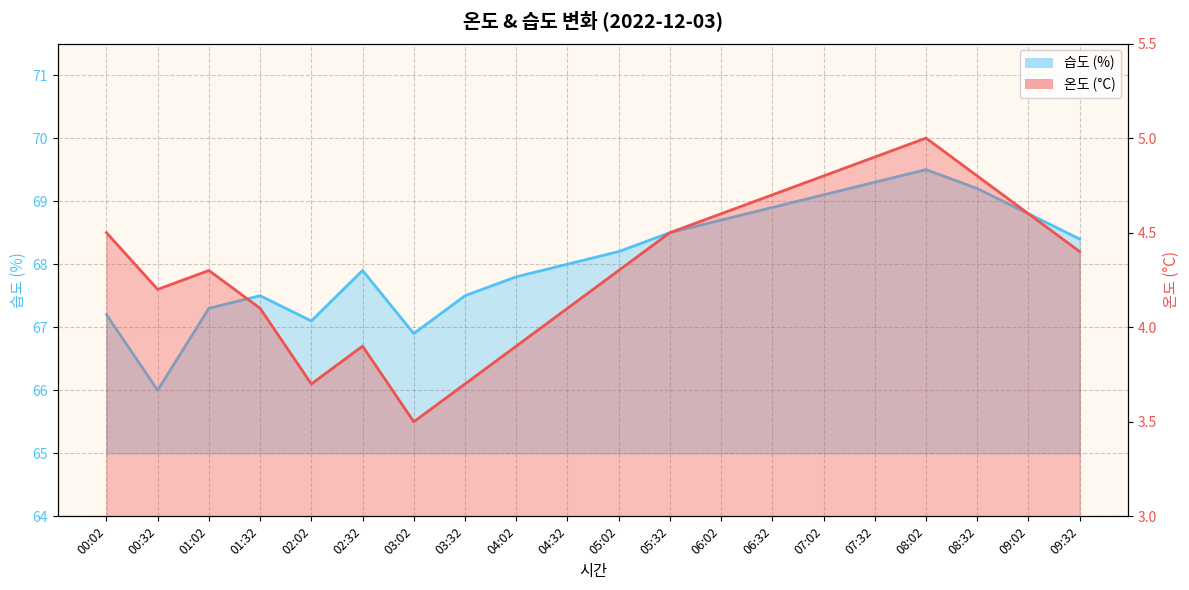

At which category does 온도 reach its first local valley?

00:32